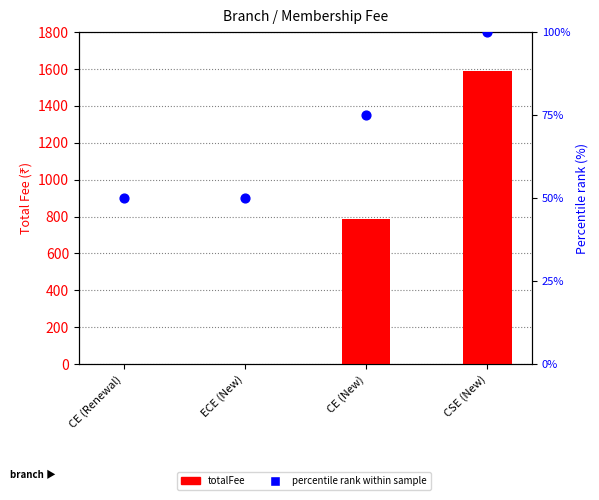

Which series has the largest total across all categories?

totalFee